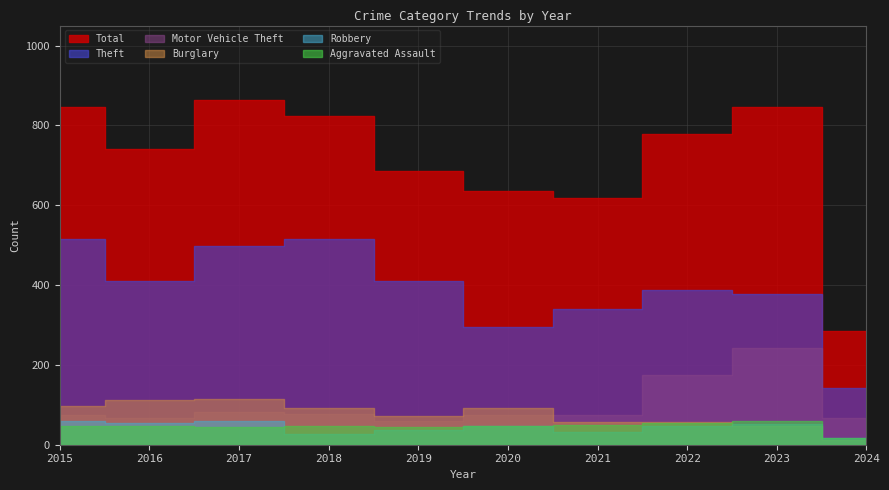

Which has a higher value, 2023 or 2016?

2023